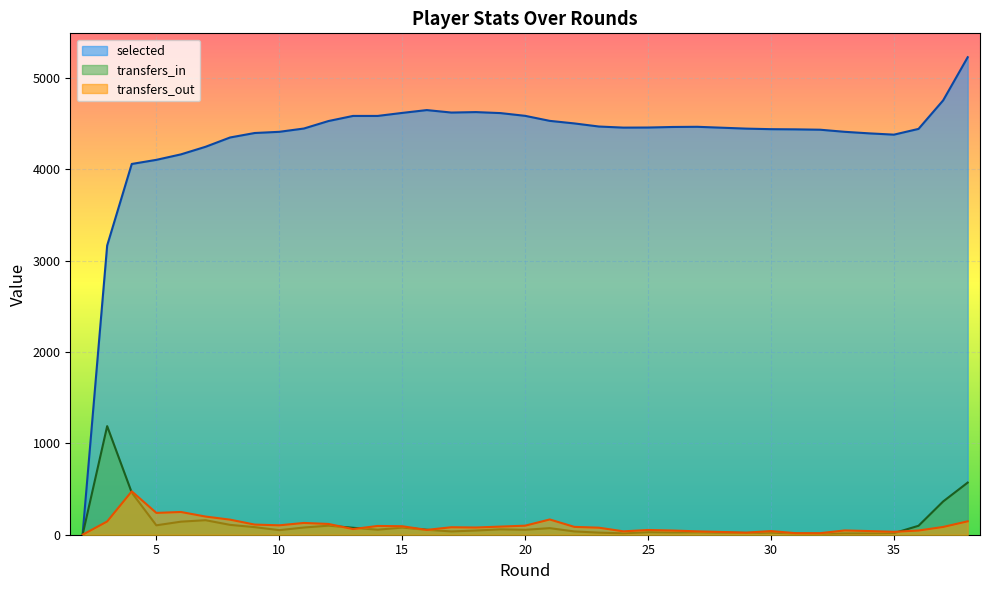

Read the transfers_in value at 32.

9